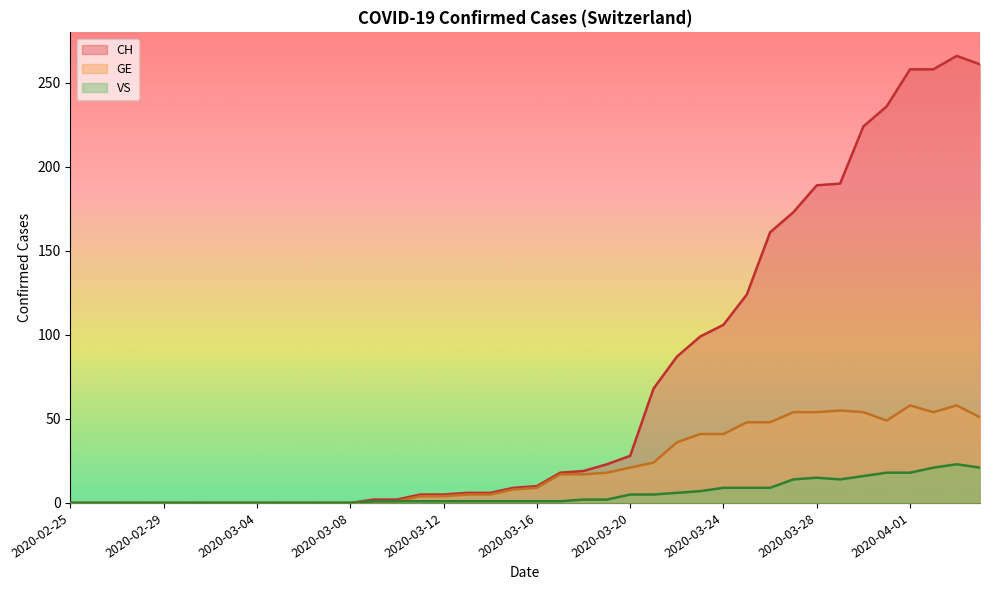

In GE, how many points are lower than both neighbors (excluding endpoints)?

2